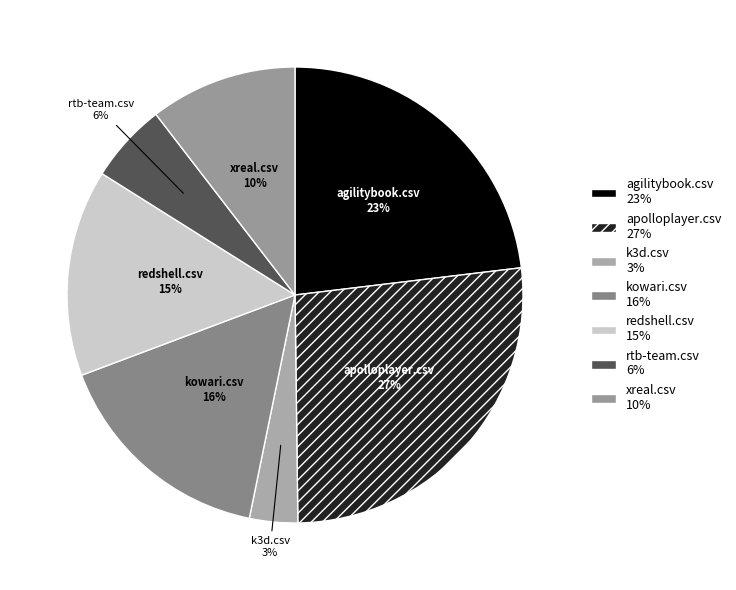

Is agilitybook.csv the majority of the pie?

No